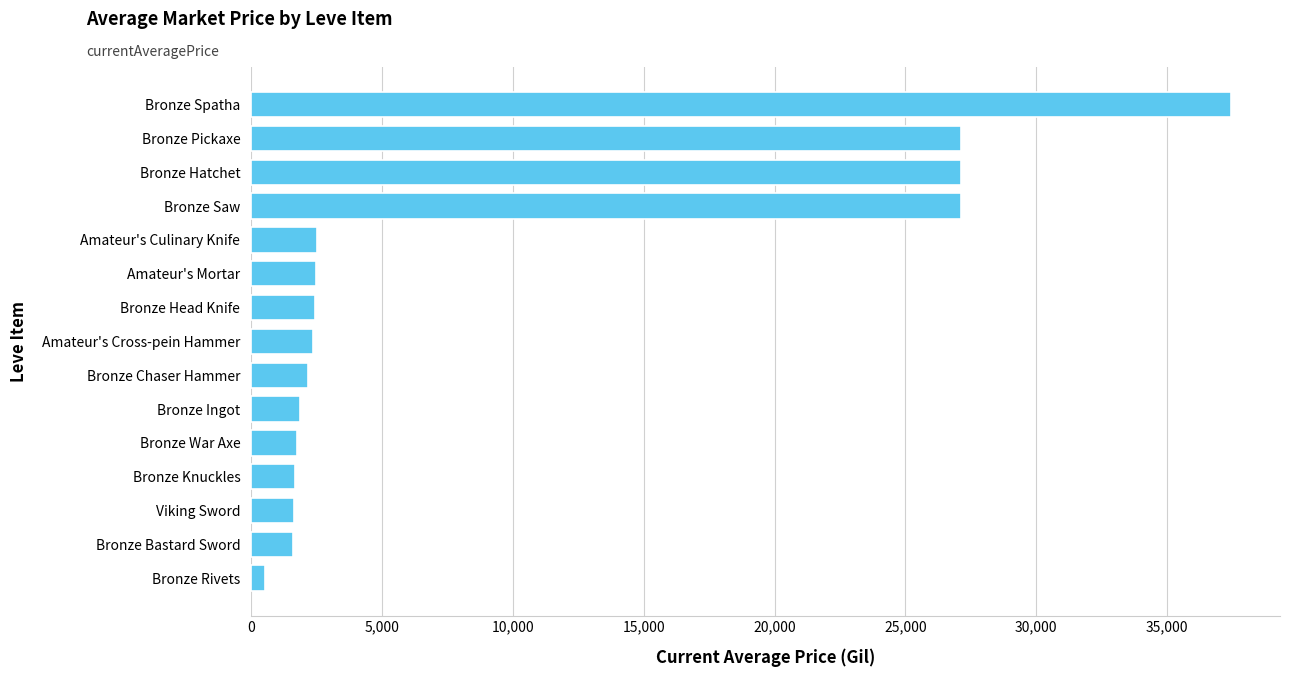

What is the approximate value at Bronze Chaser Hammer?

2158.7